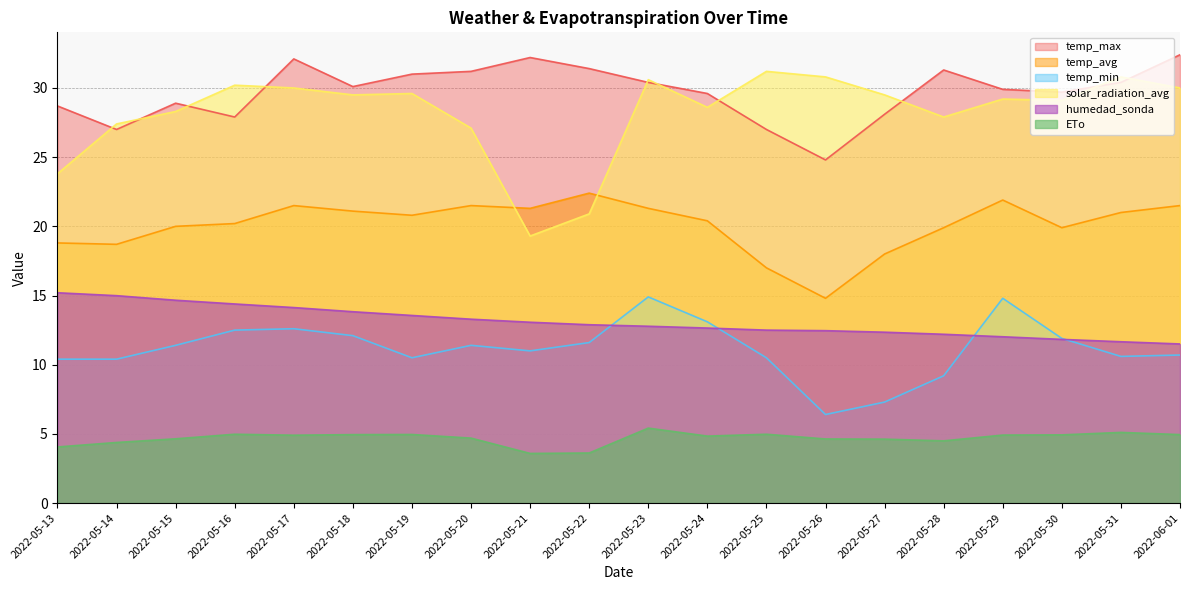

What is the approximate value of temp_max at 2022-05-16?

27.9